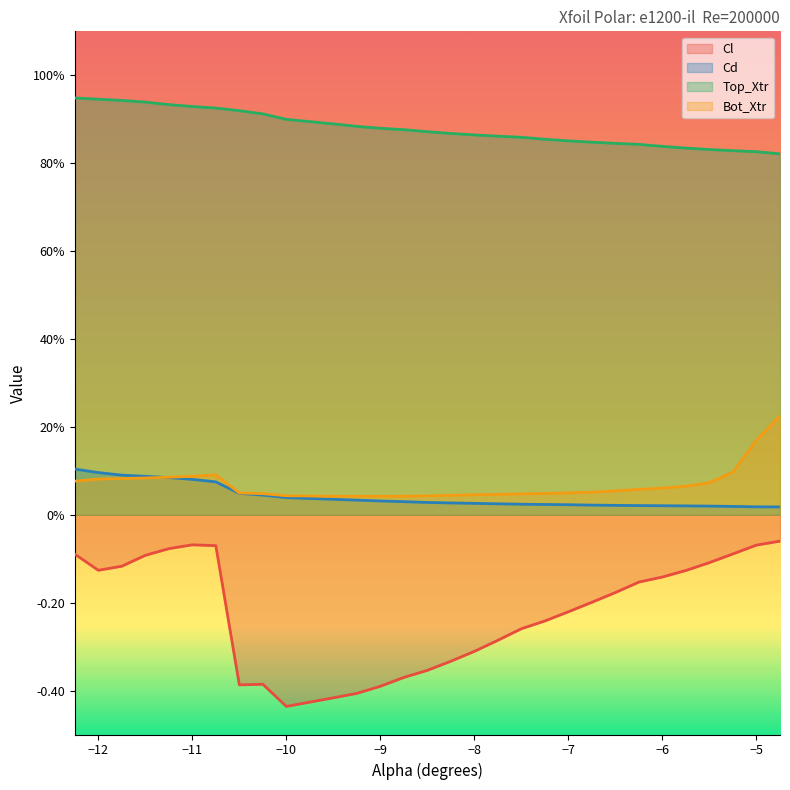

Which label corresponds to the smallest value in the chart?

−10